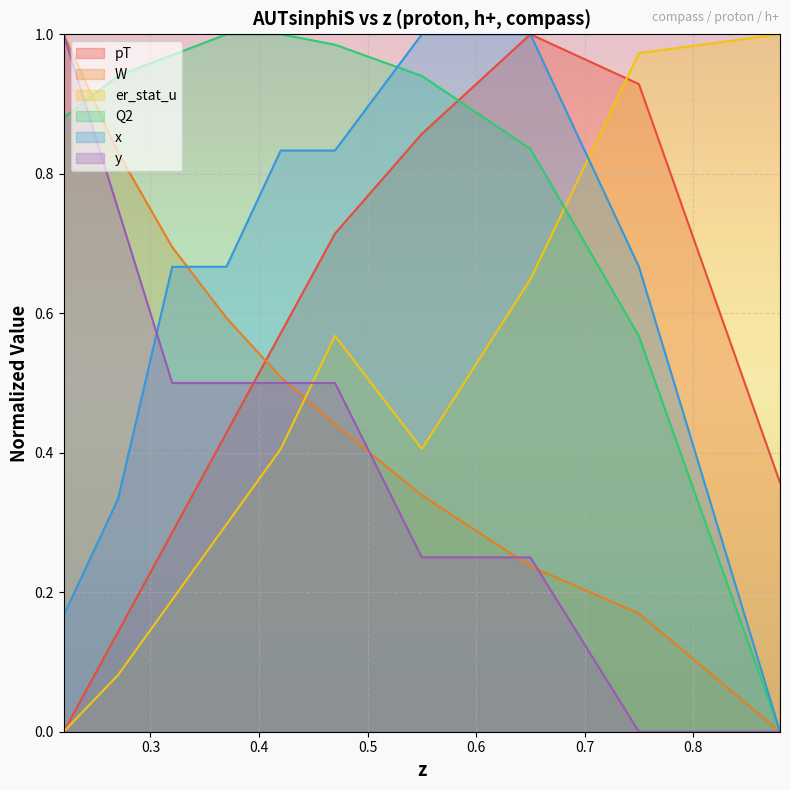

Where is pT nearest to the value 0?

0.22